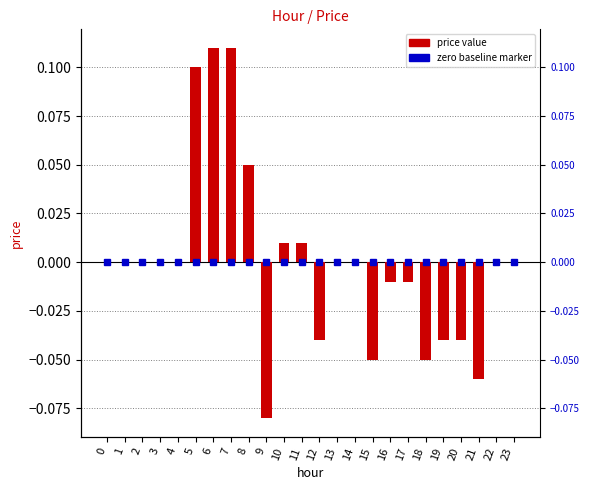

What is the difference between the maximum and minimum values?

0.2